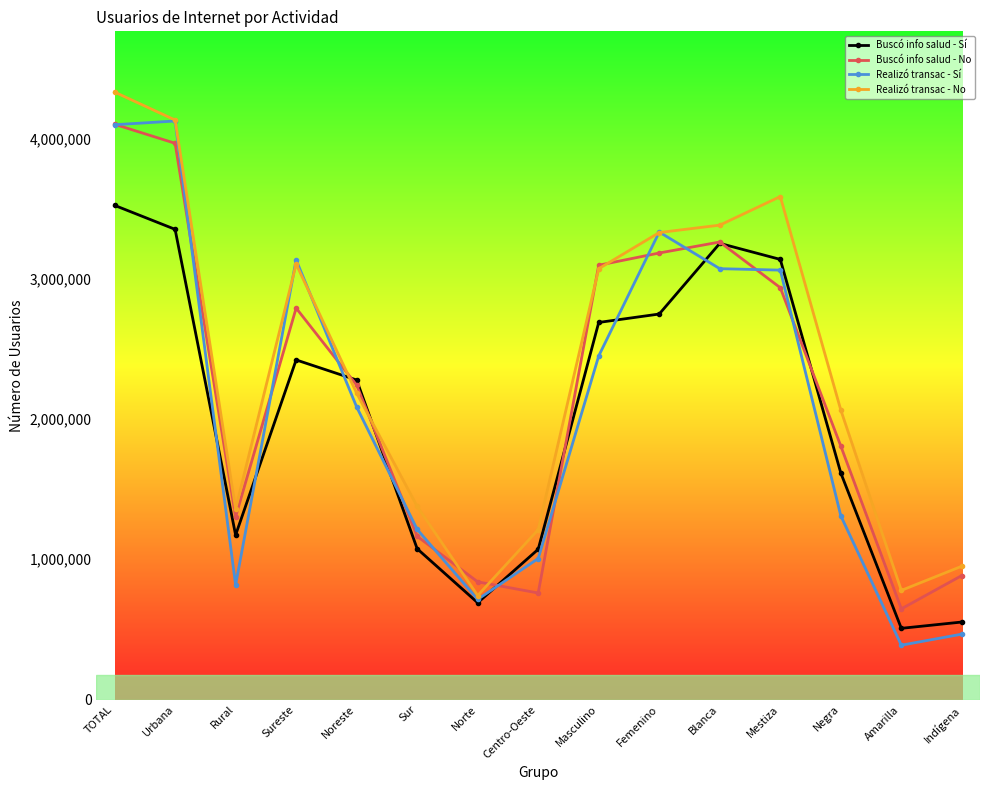

What is the label of the 5th point from the left?

Noreste